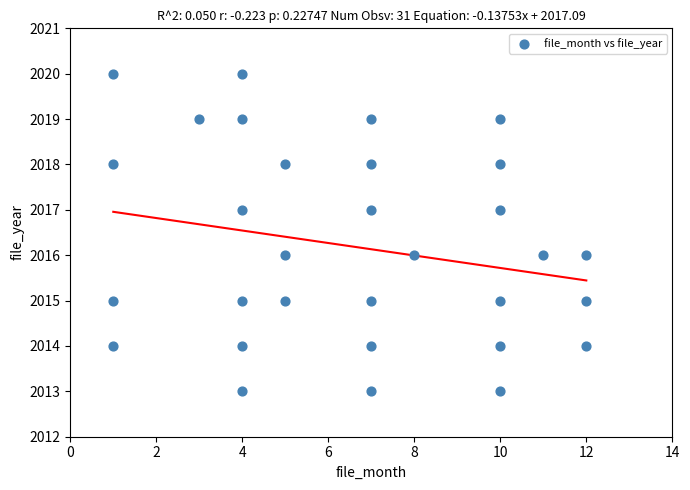

What is the range of Y values (max minus min)?

7